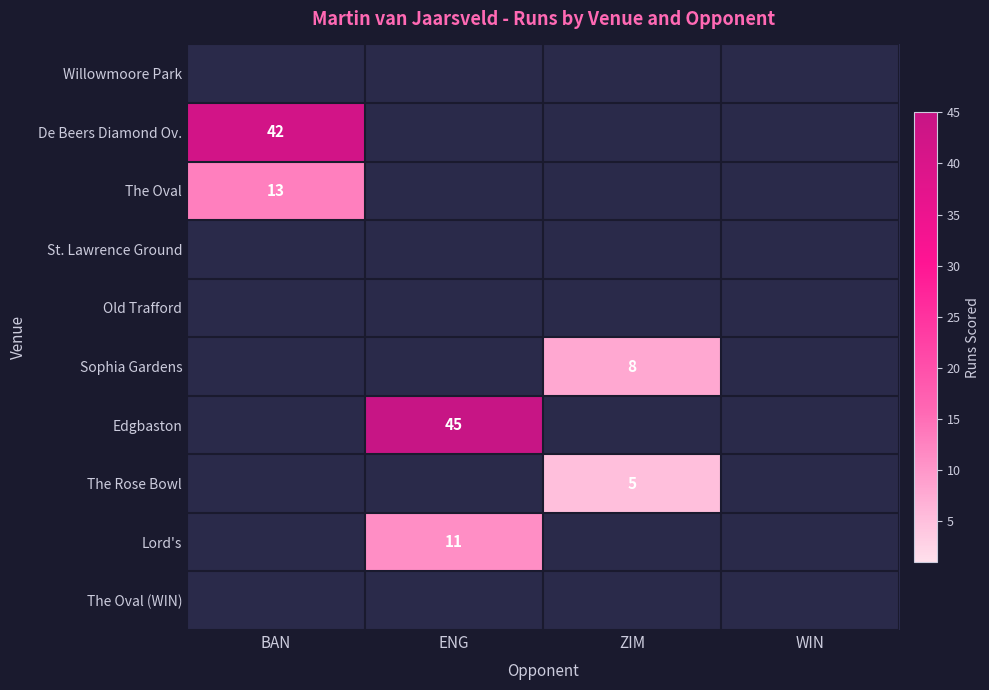

Count the number of data series in this chart.

10